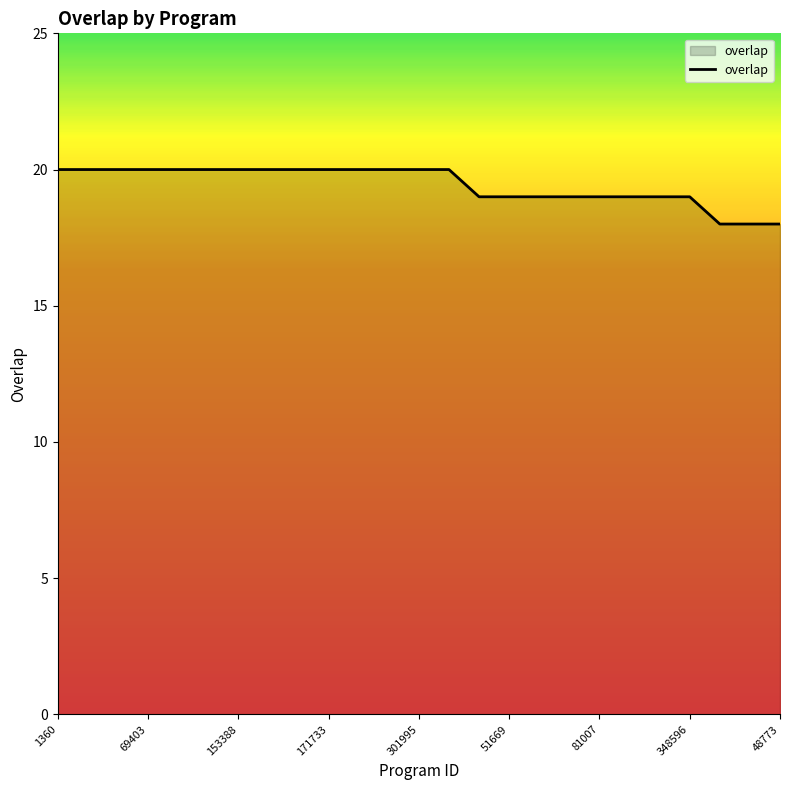

What is the minimum value shown in the chart?

18